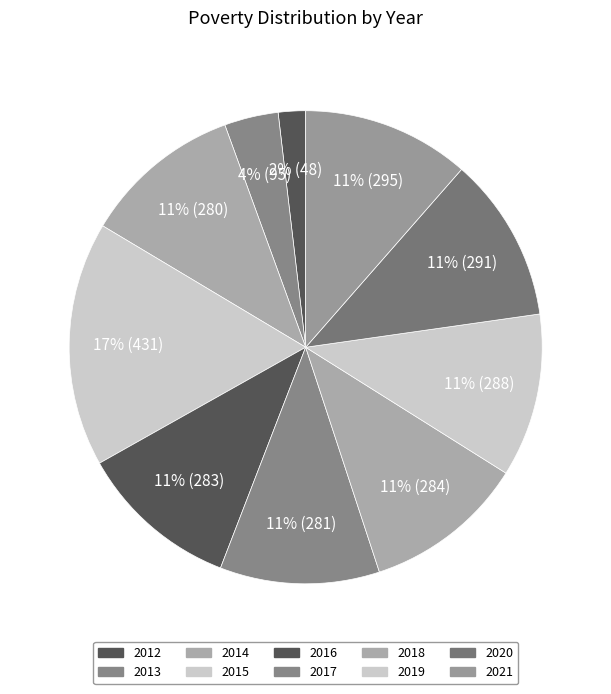

To the nearest percent, what percentage of the pie is 2021?

11%